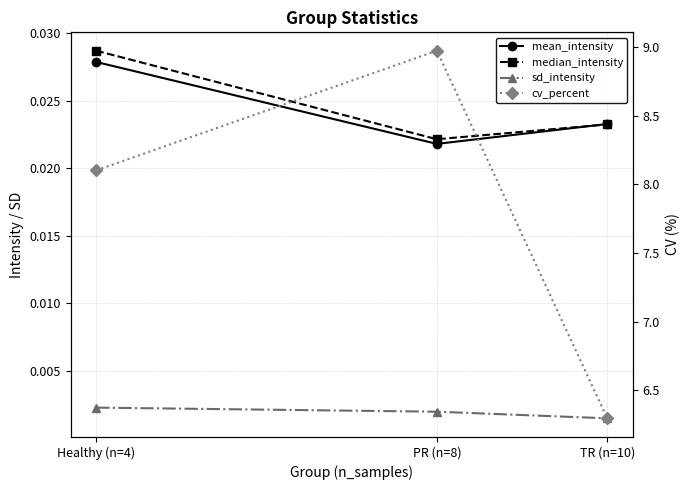

Reading left to right, extract all data points from this chart.

mean_intensity: 0.0	0.0	0.0
median_intensity: 0.0	0.0	0.0
sd_intensity: 0.0	0.0	0.0
cv_percent: 8.1	9.0	6.3